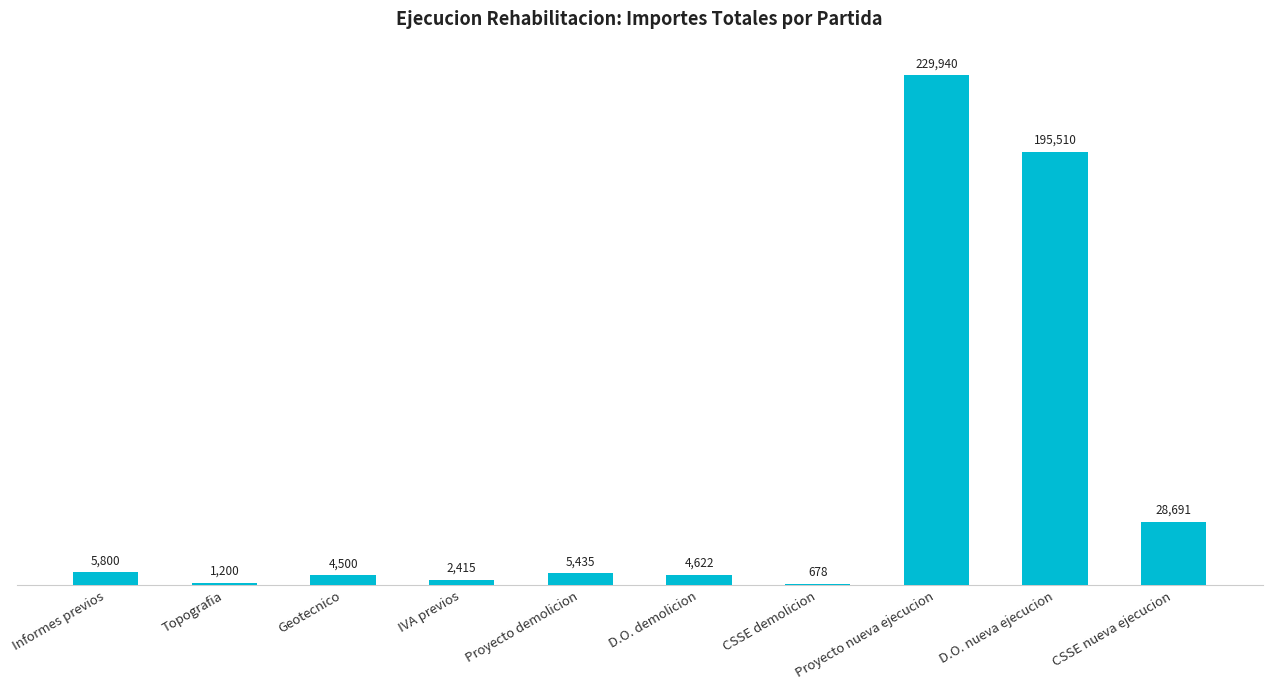

At which label does the data first exceed 5435?

Informes previos